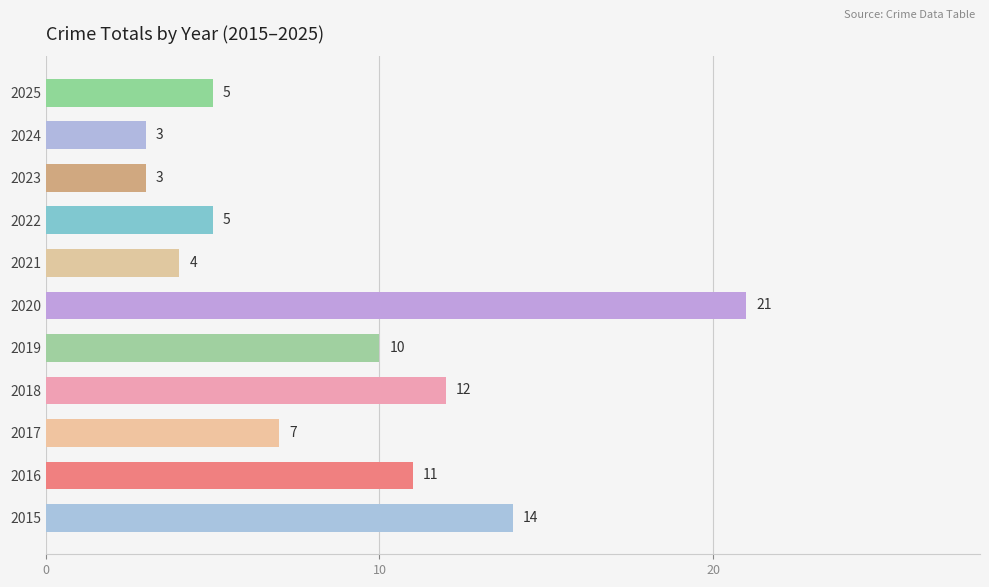

How many bars are there in total?

11